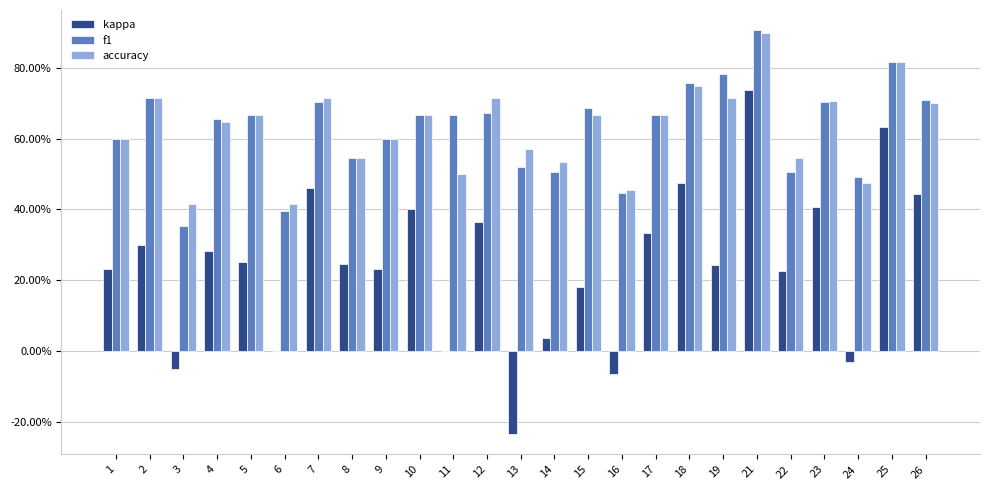

Reading left to right, transcribe all the data shown in this chart.

kappa: 0.2	0.3	-0.1	0.3	0.2	0.0	0.5	0.2	0.2	0.4	0.0	0.4	-0.2	0.0	0.2	-0.1	0.3	0.5	0.2	0.7	0.2	0.4	-0.0	0.6	0.4
f1: 0.6	0.7	0.4	0.7	0.7	0.4	0.7	0.5	0.6	0.7	0.7	0.7	0.5	0.5	0.7	0.4	0.7	0.8	0.8	0.9	0.5	0.7	0.5	0.8	0.7
accuracy: 0.6	0.7	0.4	0.6	0.7	0.4	0.7	0.5	0.6	0.7	0.5	0.7	0.6	0.5	0.7	0.5	0.7	0.8	0.7	0.9	0.5	0.7	0.5	0.8	0.7